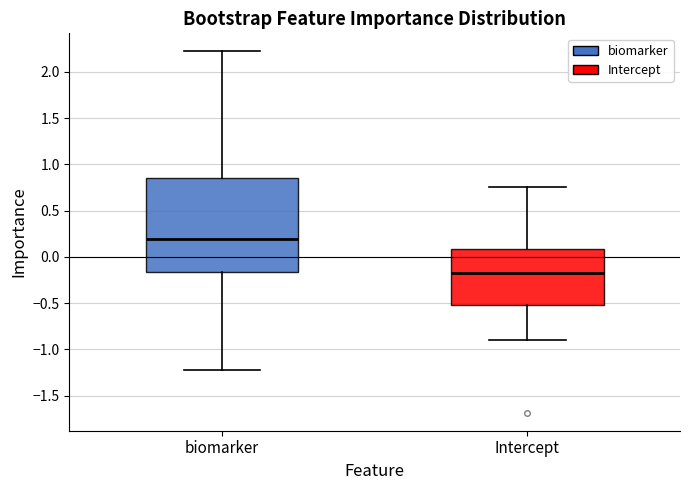

Which box is the tallest, from its lower edge to its upper edge?

biomarker